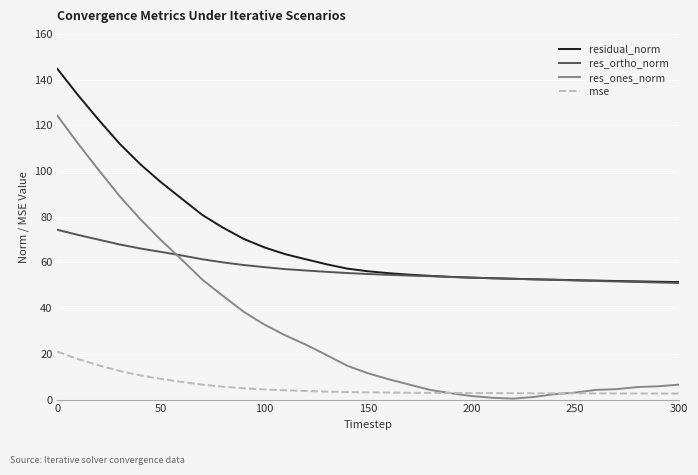

Count the number of data series in this chart.

4